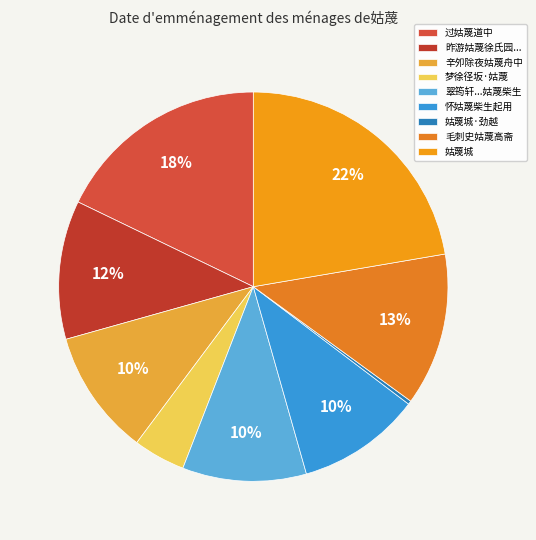

How many segments does this pie chart have?

9